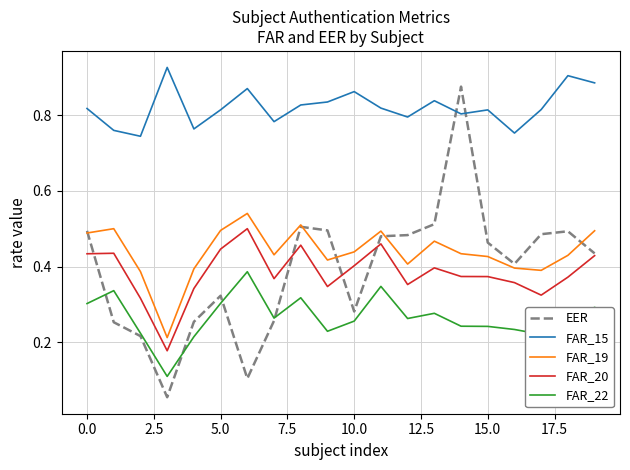

Rank the series by their maximum value, from highest to lowest.

FAR_15, EER, FAR_19, FAR_20, FAR_22